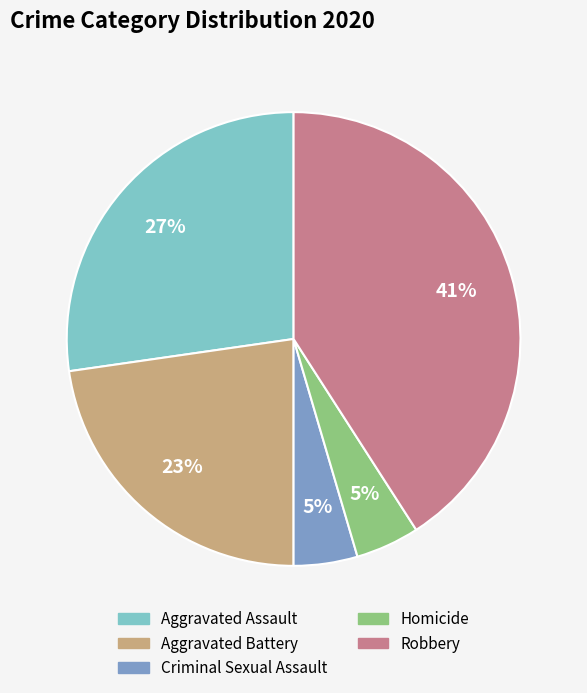

Is it true that Robbery is 41% of the pie?

True